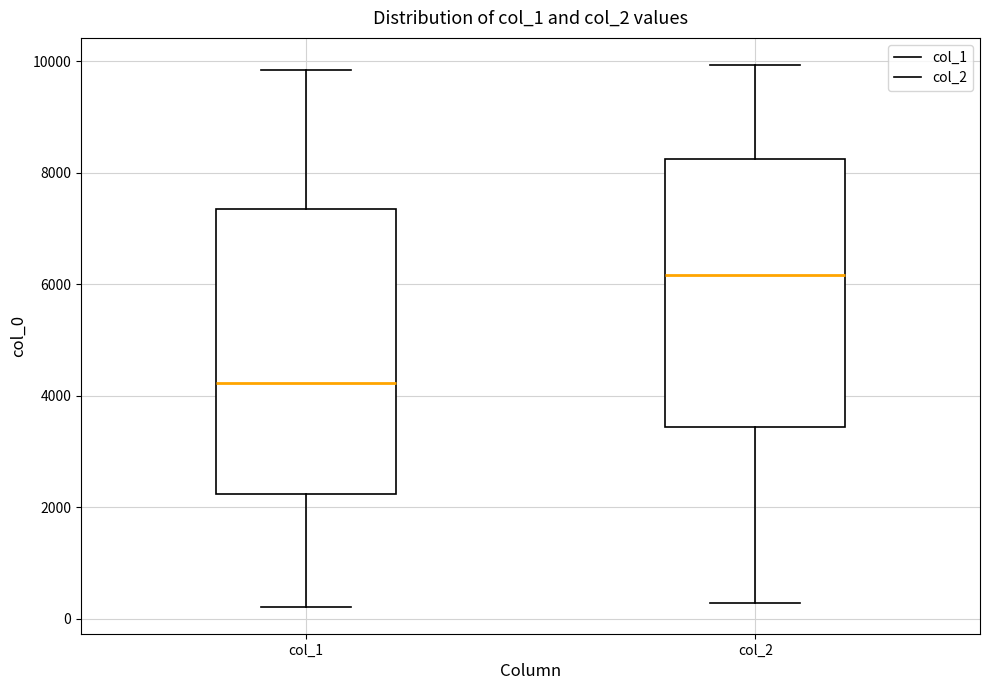

Reading left to right, transcribe this box plot: for each box, give where its median line is, the range the box spans, and where its two whiskers end, as read against the y-axis. The values are not printed on the chart, so give them approximately, as read against the axis.

col_1: median 4200, box 2200 to 7400, whiskers 200 to 9800
col_2: median 6200, box 3400 to 8200, whiskers 200 to 10000